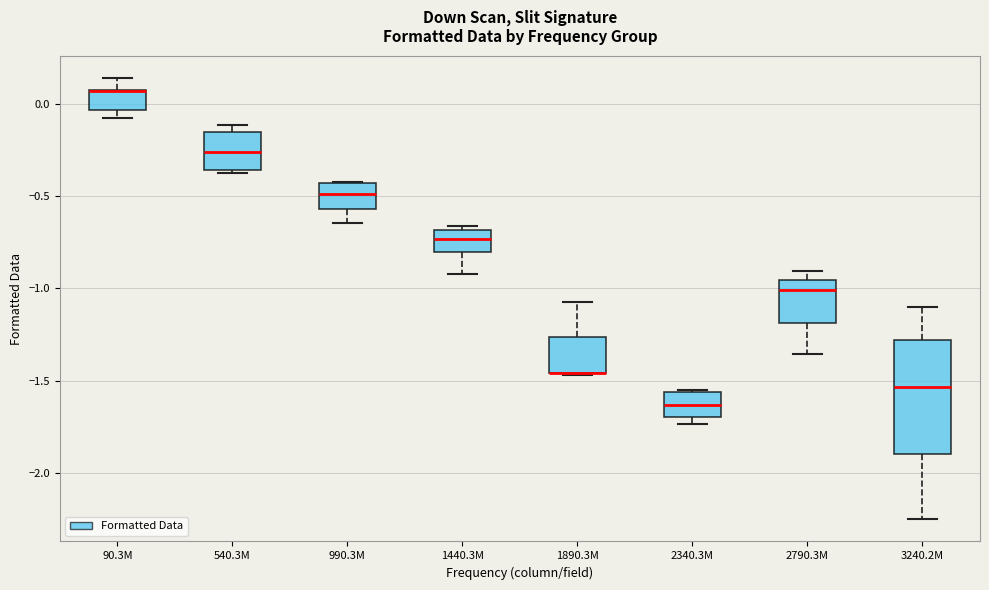

Reading left to right, transcribe this box plot: for each box, give where its median line is, the range the box spans, and where its two whiskers end, as read against the y-axis. The values are not printed on the chart, so give them approximately, as read against the axis.

90.3M: median 0.05 (drawn on the box's upper edge), box -0.05 to 0.05, whiskers -0.10 to 0.15
540.3M: median -0.25, box -0.35 to -0.15, whiskers -0.35 to -0.10
990.3M: median -0.50, box -0.55 to -0.45, whiskers -0.65 to -0.45
1440.3M: median -0.75, box -0.80 to -0.70, whiskers -0.90 to -0.65
1890.3M: median -1.45 (drawn on the box's lower edge), box -1.45 to -1.25, whiskers -1.45 to -1.05
2340.3M: median -1.65, box -1.70 to -1.55, whiskers -1.75 to -1.55
2790.3M: median -1.00, box -1.20 to -0.95, whiskers -1.35 to -0.90
3240.2M: median -1.55, box -1.90 to -1.30, whiskers -2.25 to -1.10